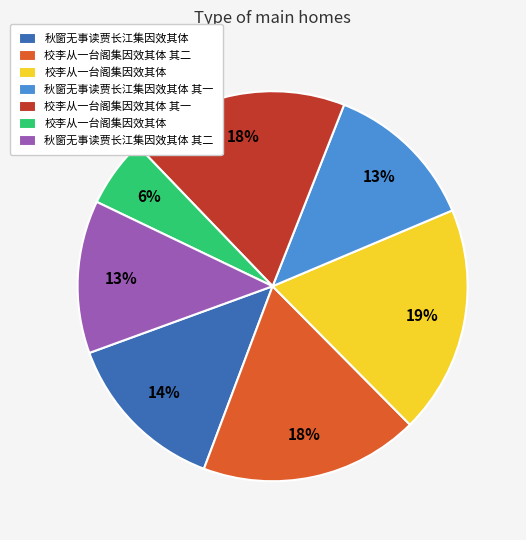

Is there any slice that represents more than half of the pie?

No